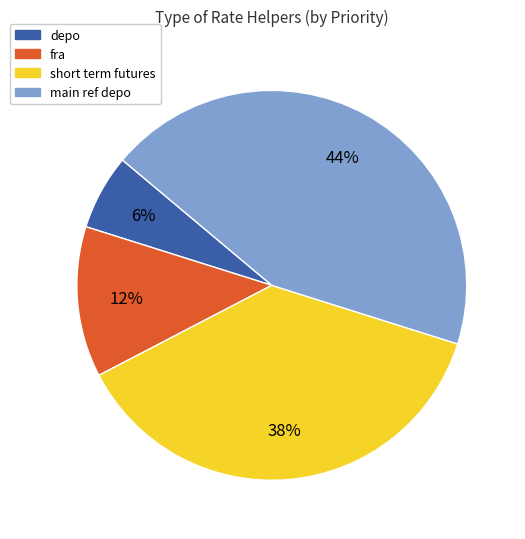

To the nearest percent, what portion does main ref depo represent?

44%